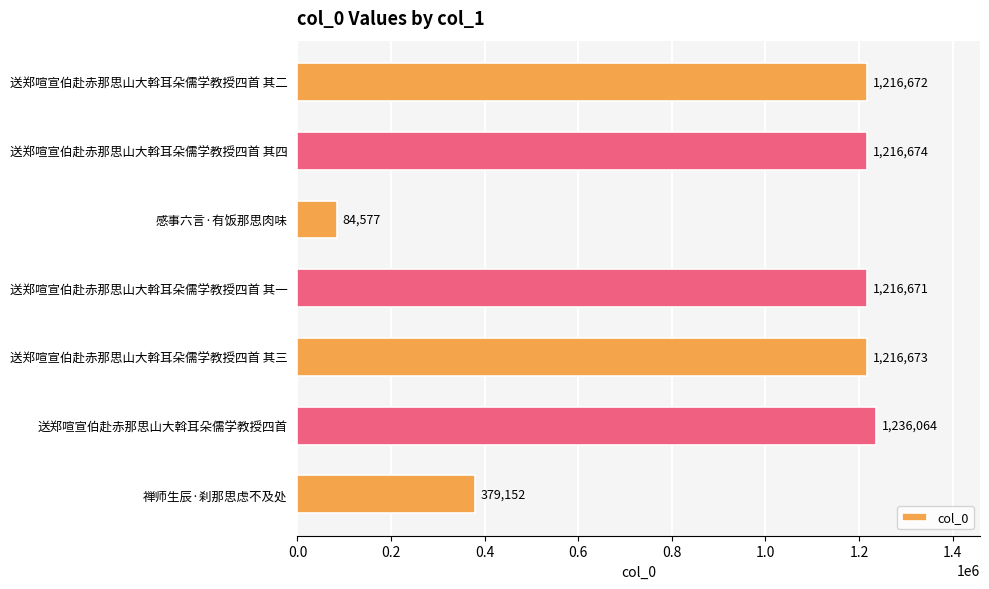

Reading bottom to top, list all the values displayed in this chart.

禅师生辰·刹那思虑不及处=379152	送郑喧宣伯赴赤那思山大斡耳朵儒学教授四首=1236064	送郑喧宣伯赴赤那思山大斡耳朵儒学教授四首 其三=1216673	送郑喧宣伯赴赤那思山大斡耳朵儒学教授四首 其一=1216671	感事六言·有饭那思肉味=84577	送郑喧宣伯赴赤那思山大斡耳朵儒学教授四首 其四=1216674	送郑喧宣伯赴赤那思山大斡耳朵儒学教授四首 其二=1216672